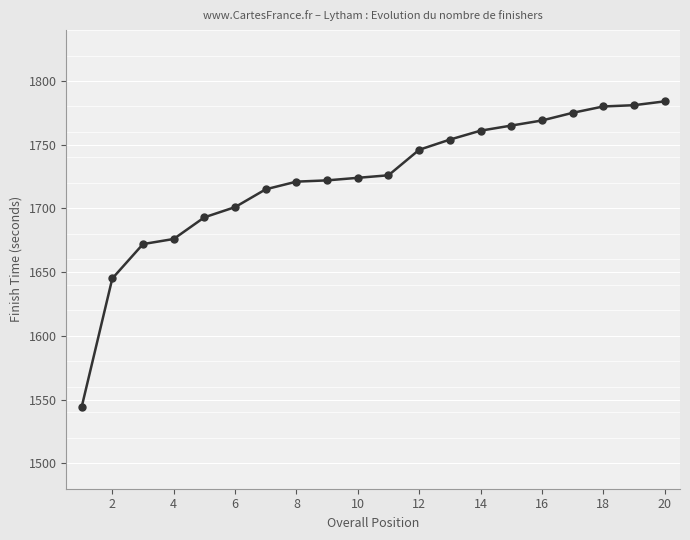

What is the maximum value shown in the chart?

1784